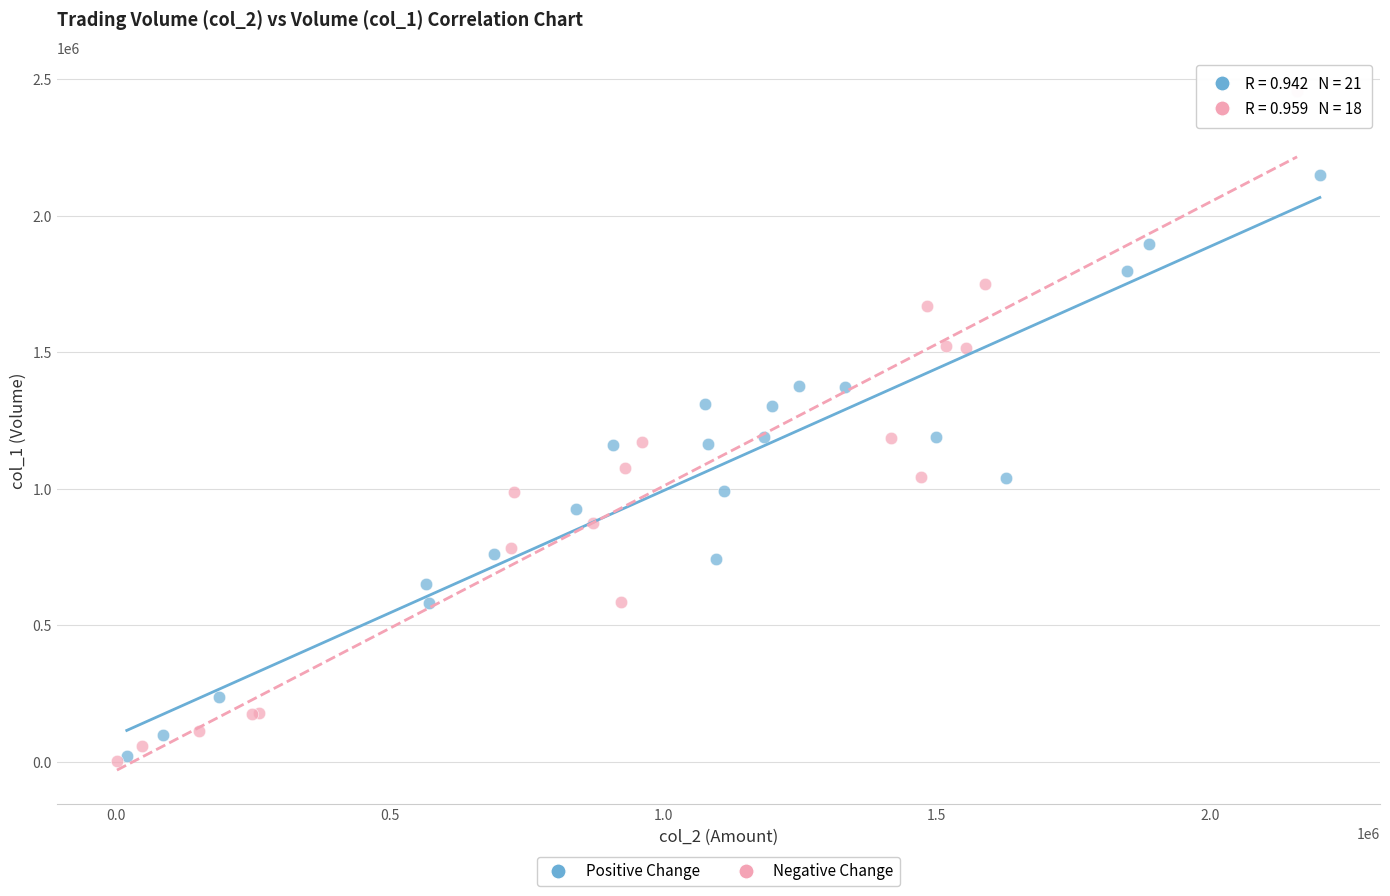

Which series contains the highest Y value?

Negative Change